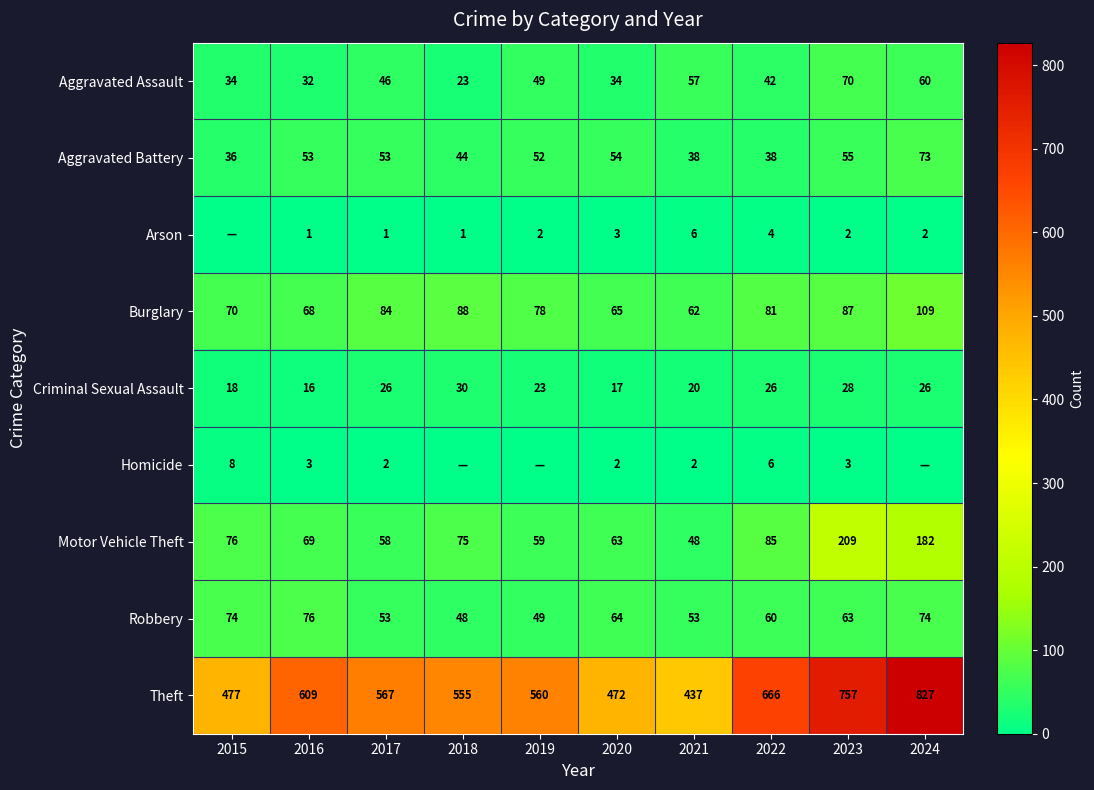

Is the value of Theft at 2019 greater than the value of Robbery at 2020?

Yes